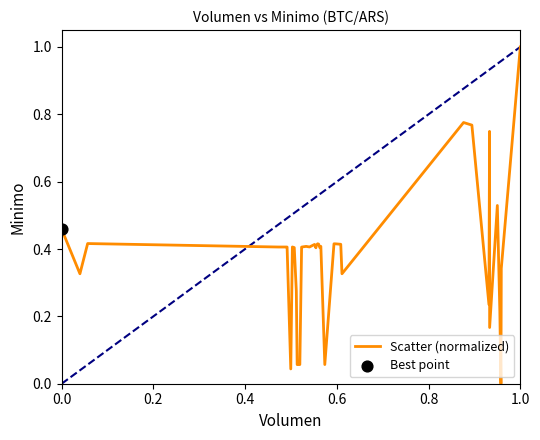

What is the greatest value displayed?

1.0